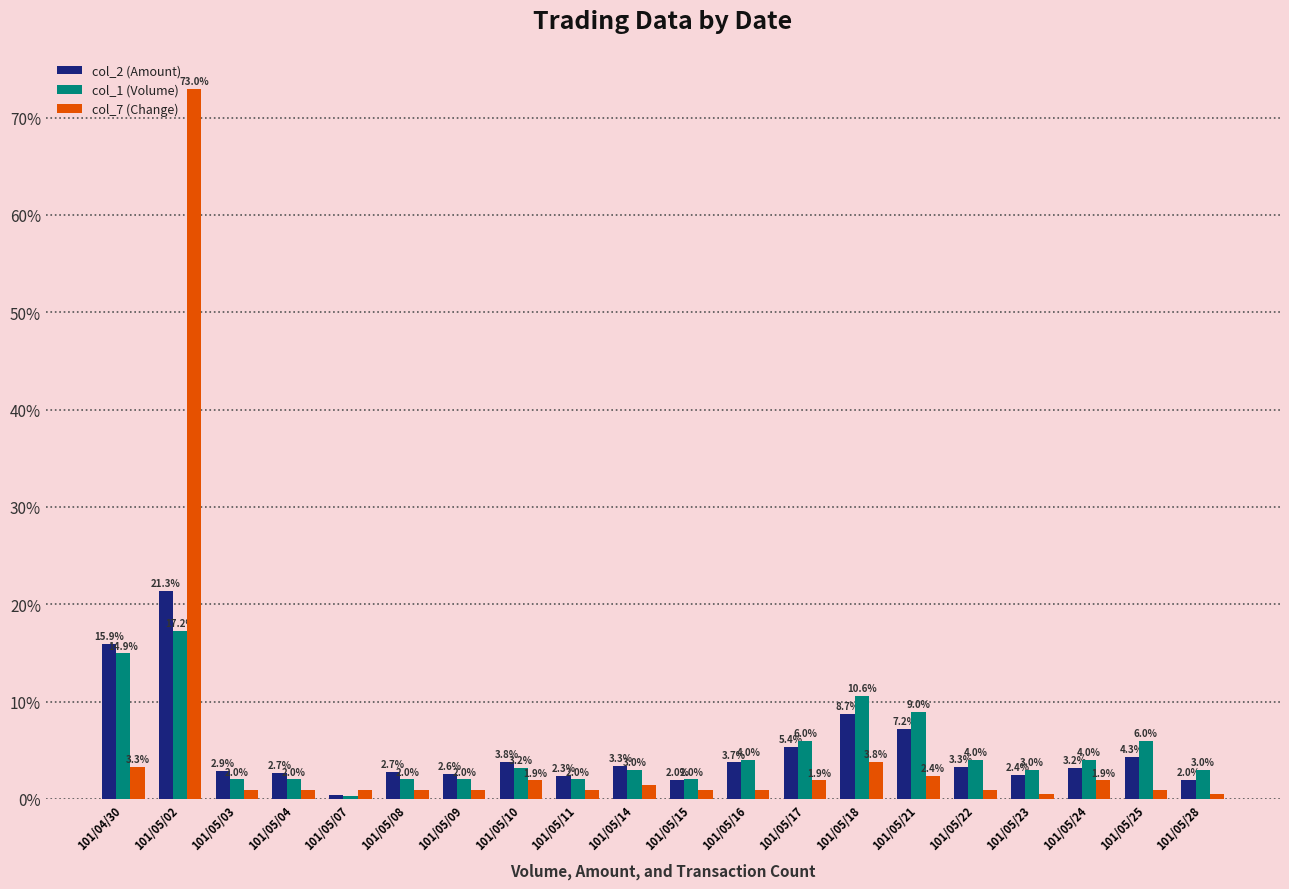

What is the total value across all series at 101/05/25?

11.2